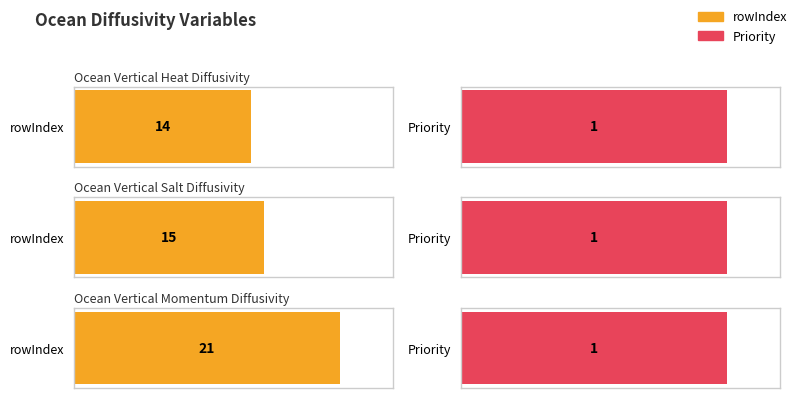

Reading right to left, what are all the values shown in this chart?

rowIndex: 21	15	14
Priority: 1	1	1